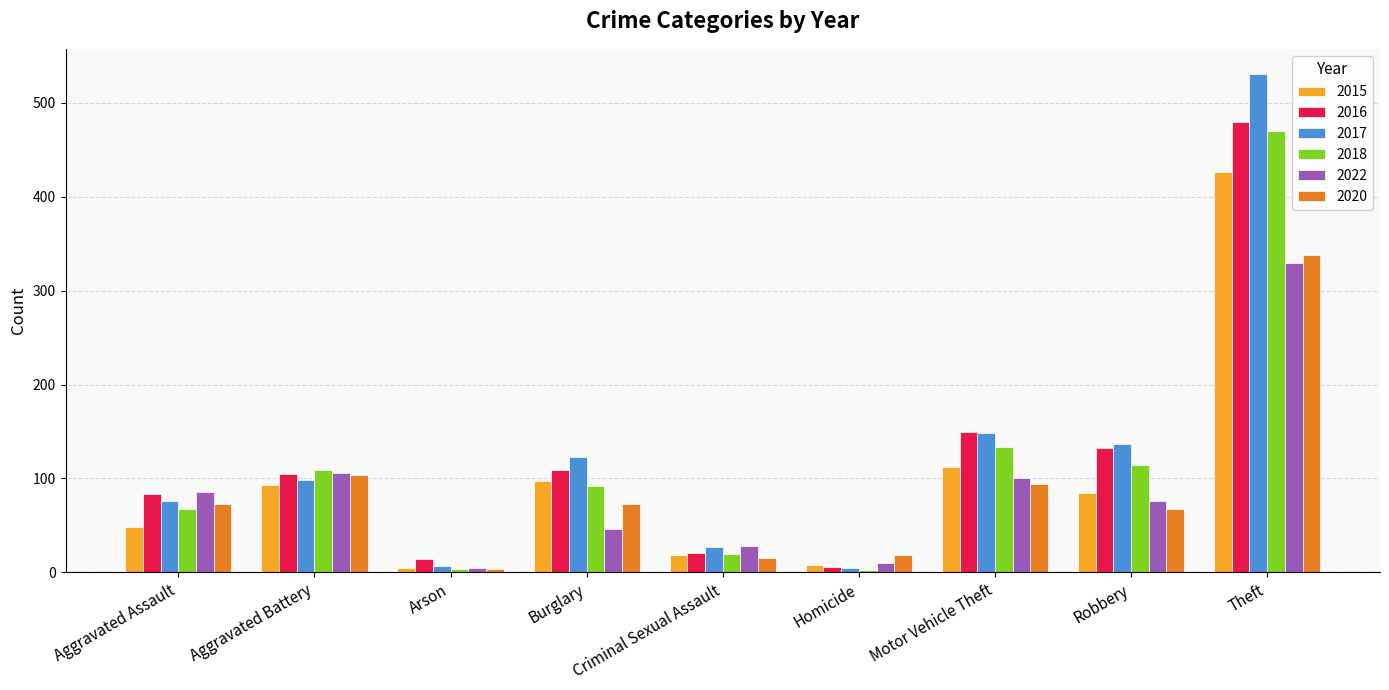

How many data points in 2020 are less than 73?

4